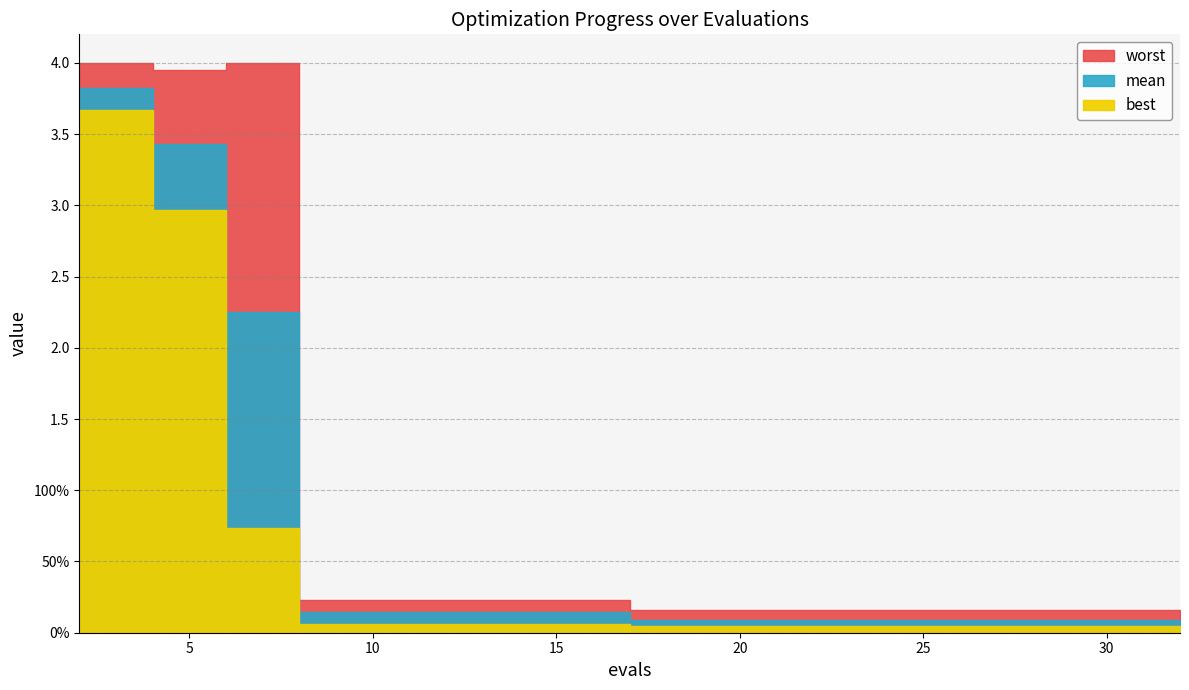

Reading left to right, what are all the values shown in this chart?

mean: 3.8	3.4	2.3	0.1	0.1	0.1	0.1	0.1	0.1	0.1	0.1	0.1	0.1	0.1	0.1
best: 3.7	3.0	0.7	0.1	0.1	0.1	0.1	0.0	0.0	0.0	0.0	0.0	0.0	0.0	0.0
worst: 4.0	4.0	4.0	0.2	0.2	0.2	0.2	0.2	0.2	0.2	0.2	0.2	0.2	0.2	0.2